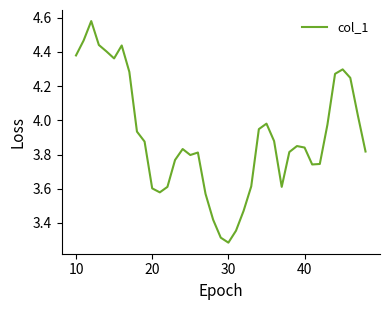

What is the difference between the maximum and minimum values?

1.3